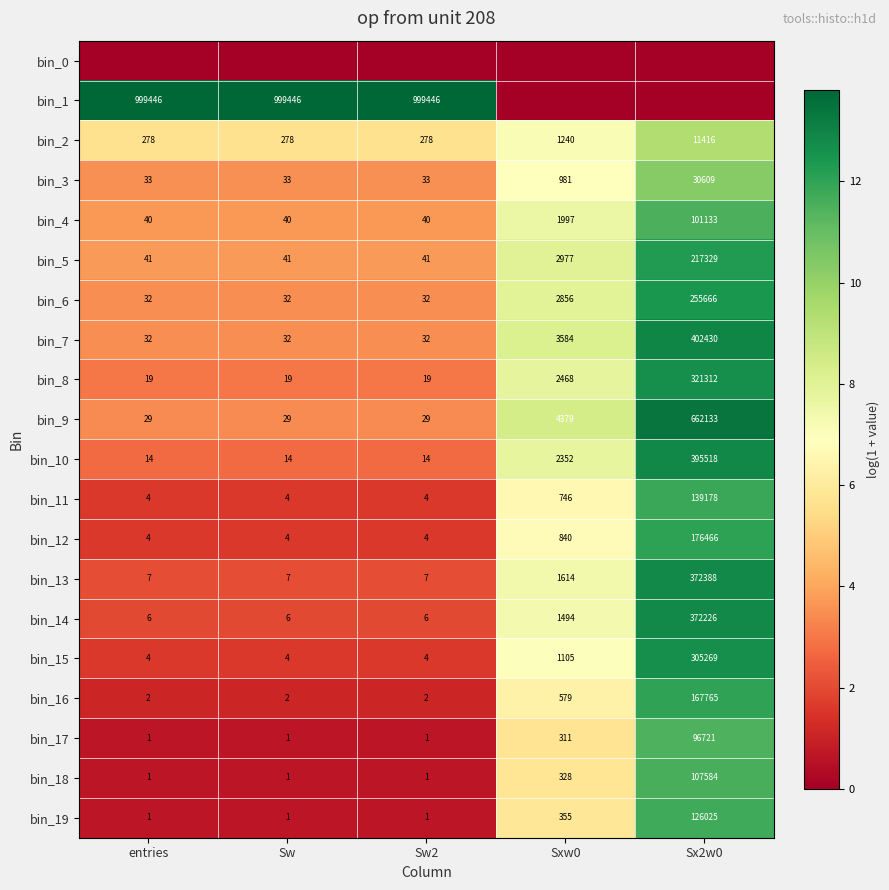

At which label is bin_8 closest to 160665?

Sxw0